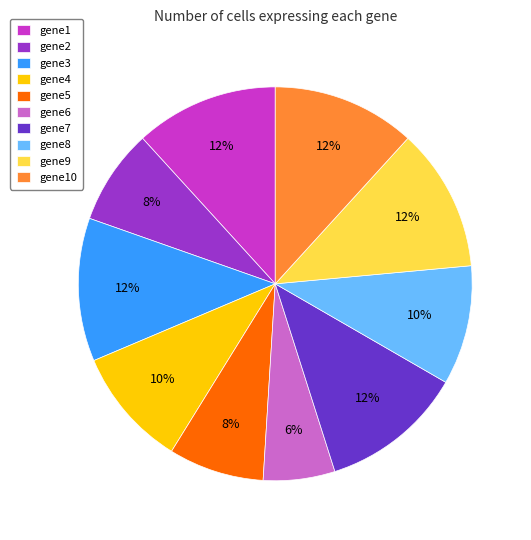

True or false: gene10 accounts for 12% of the total.

True